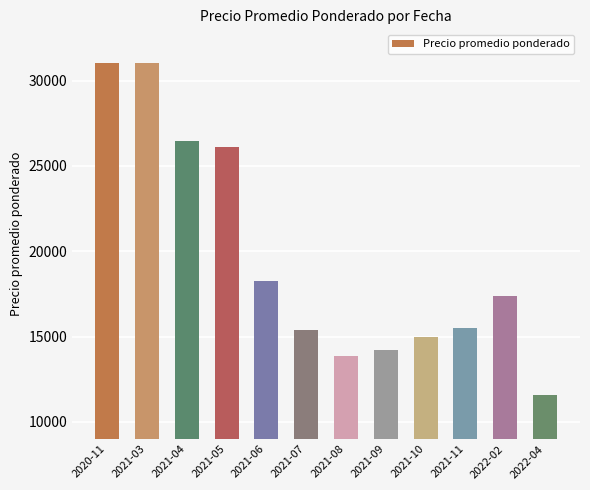

What is the average value?

19647